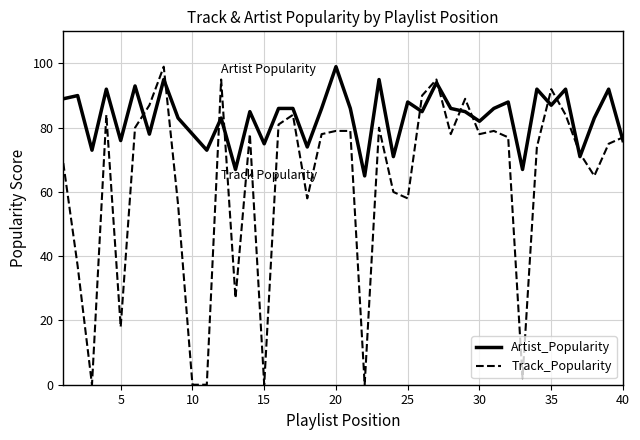

Which series has the largest total across all categories?

Artist_Popularity